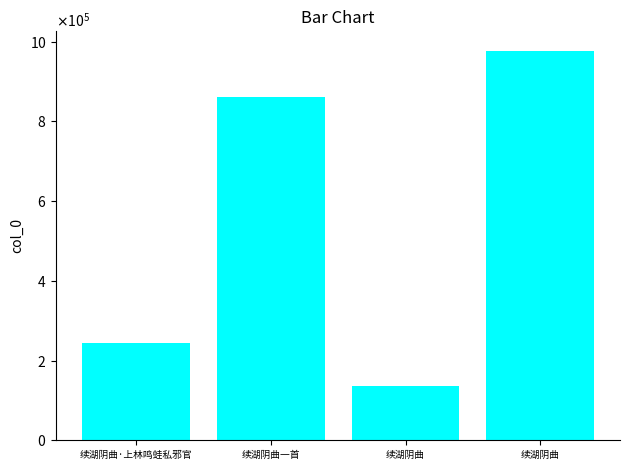

The chart shows a value of 288263 at 续湖阴曲. True or false?

False